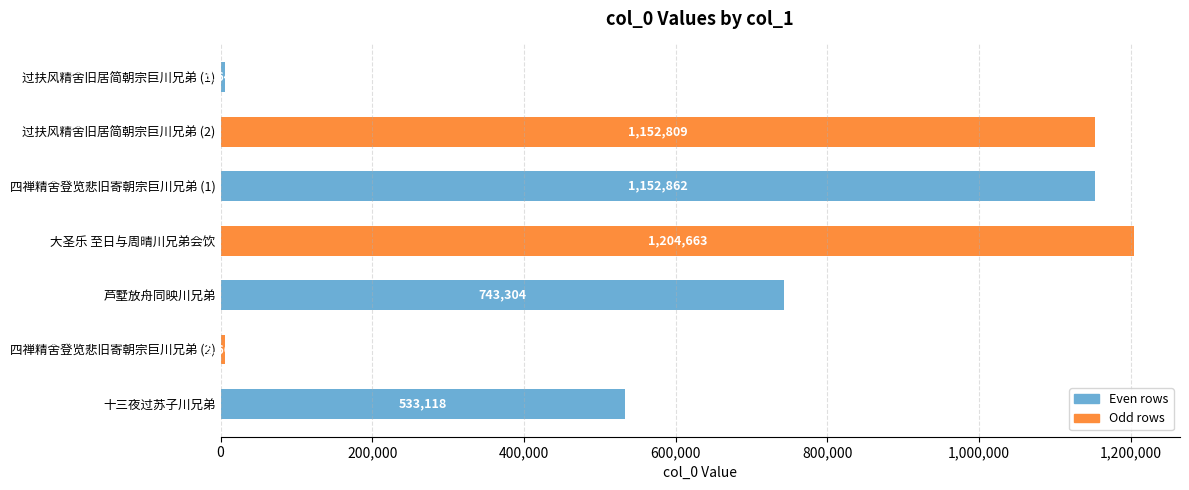

The chart shows a value of 743304 at 芦墅放舟同映川兄弟. True or false?

True